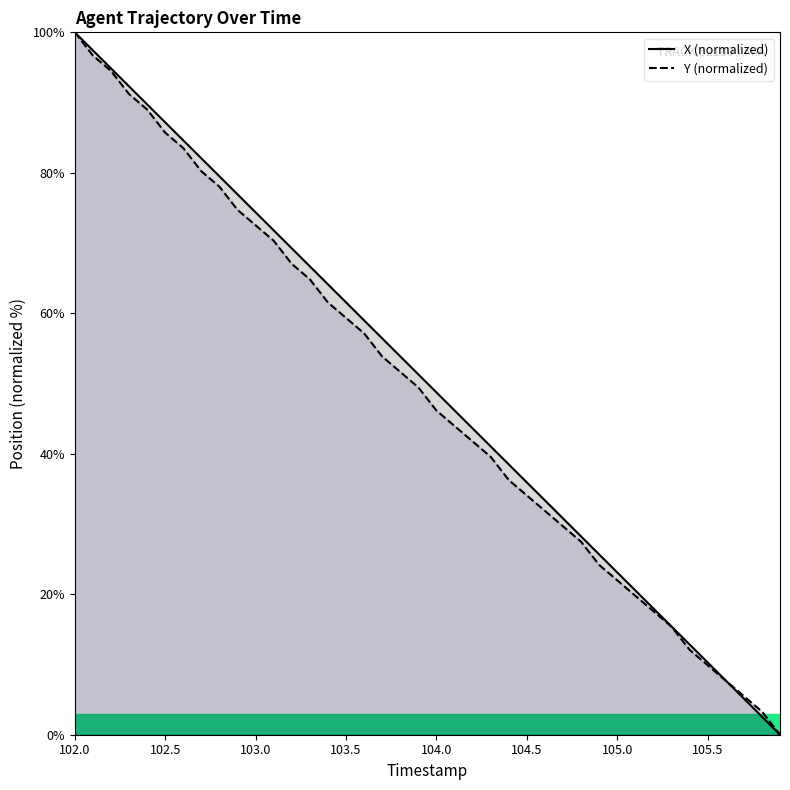

What is the total value across all series at 103.0?

146.9